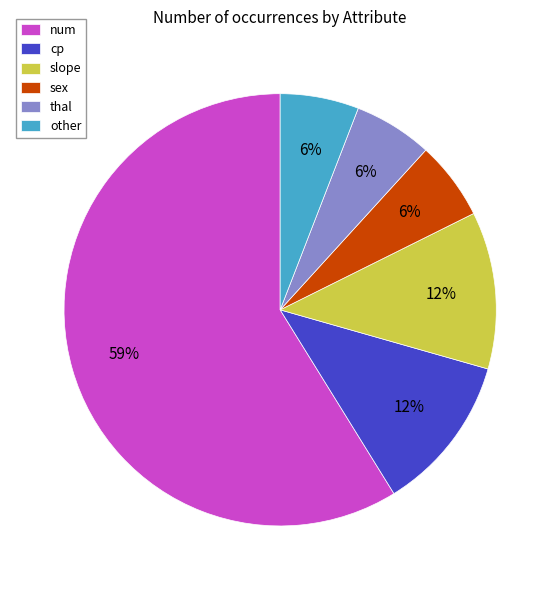

The other slice represents 1% of the pie. True or false?

False